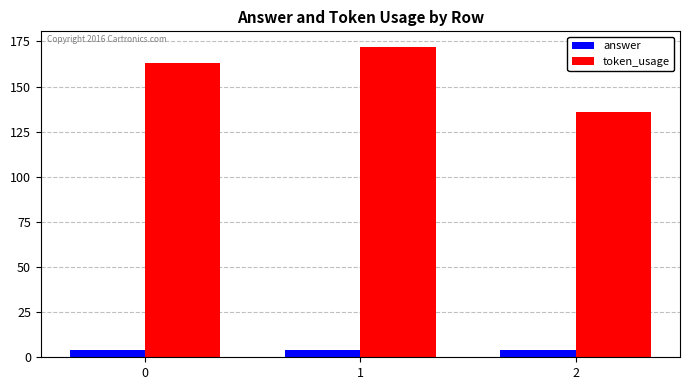

Reading left to right, extract all data points from this chart.

answer: 4	4	4
token_usage: 163	172	136